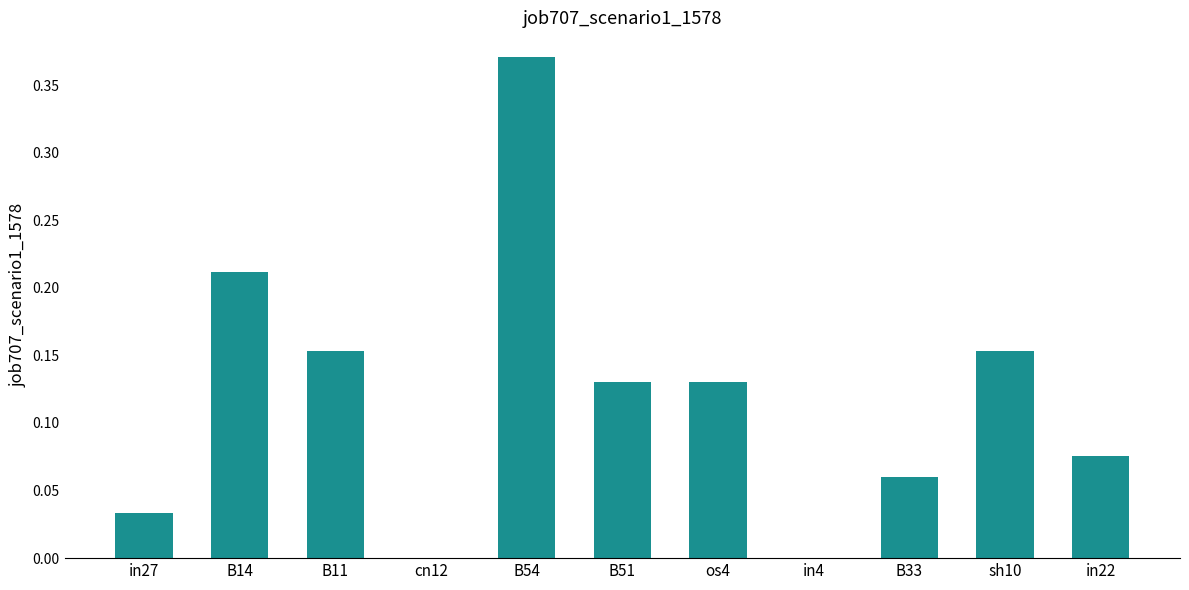

Which has a higher value, in27 or cn12?

in27